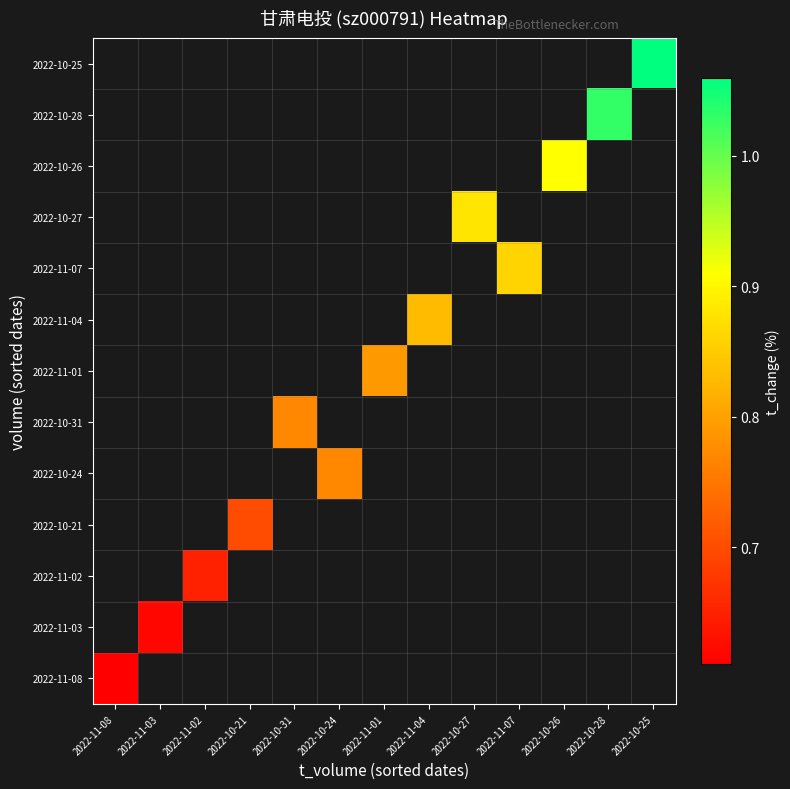

Count the number of data series in this chart.

13